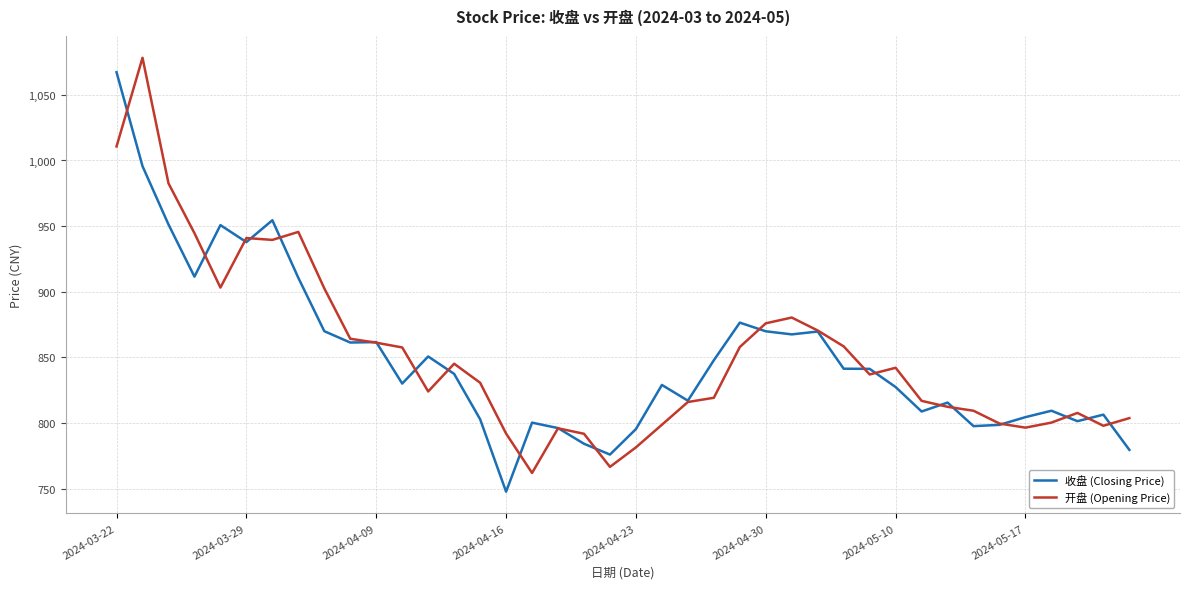

What is the highest value of the 开盘 (Opening Price) series?

1078.2